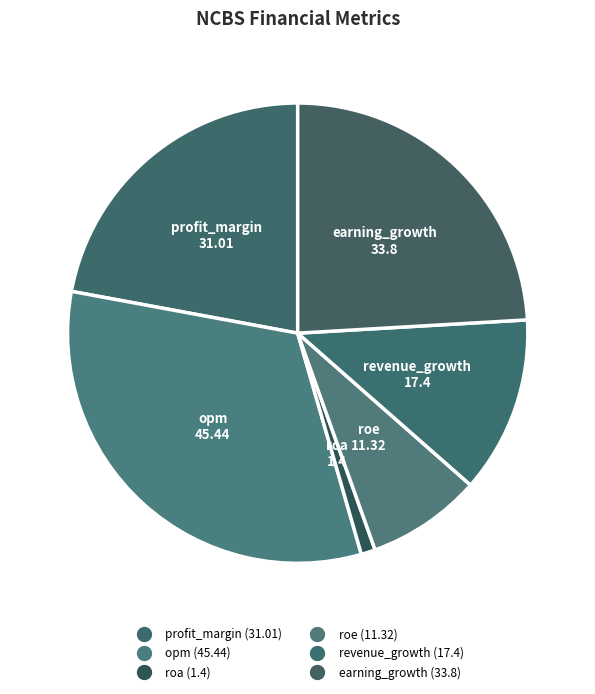

What is the change in value from profit_margin to roe?

-19.7